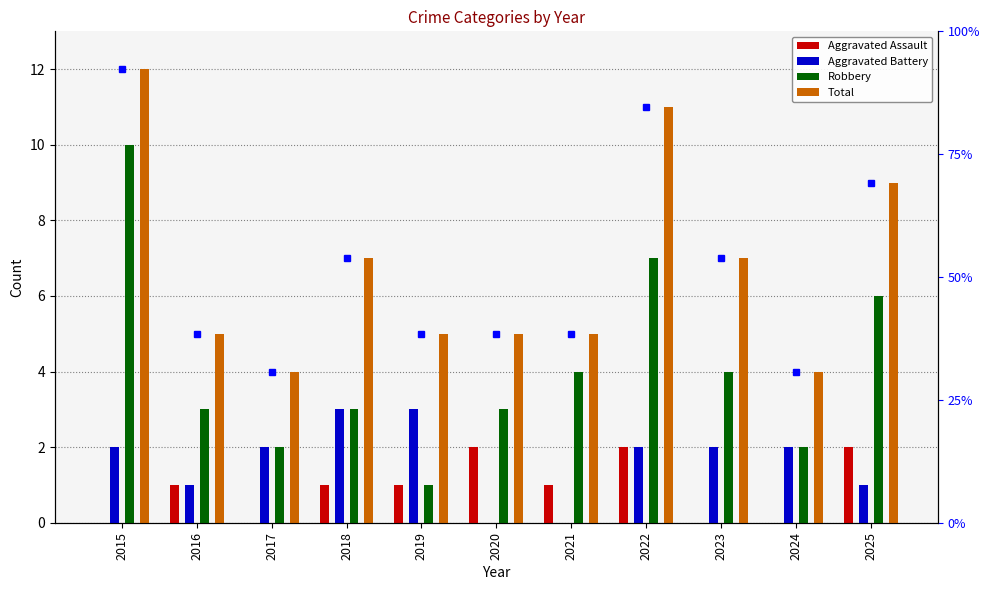

At which label does Total reach its minimum?

2017